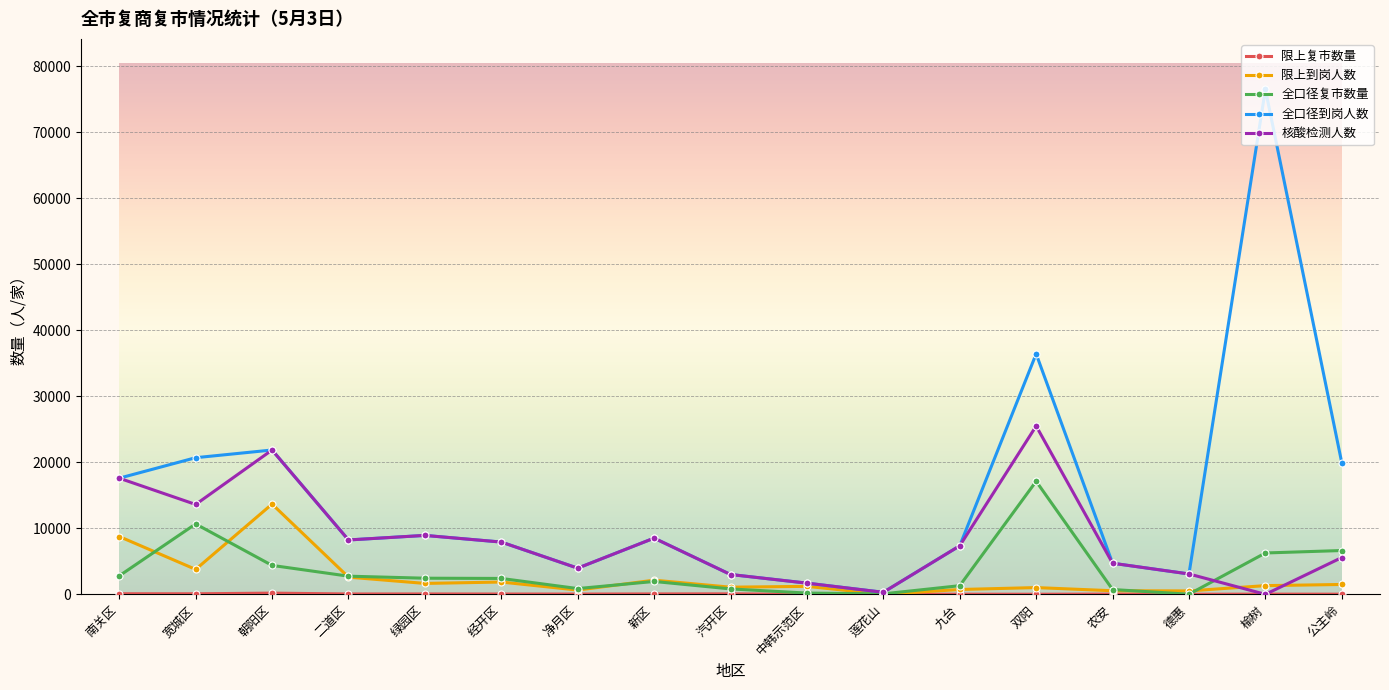

Which series has the largest range (max minus min)?

全口径到岗人数